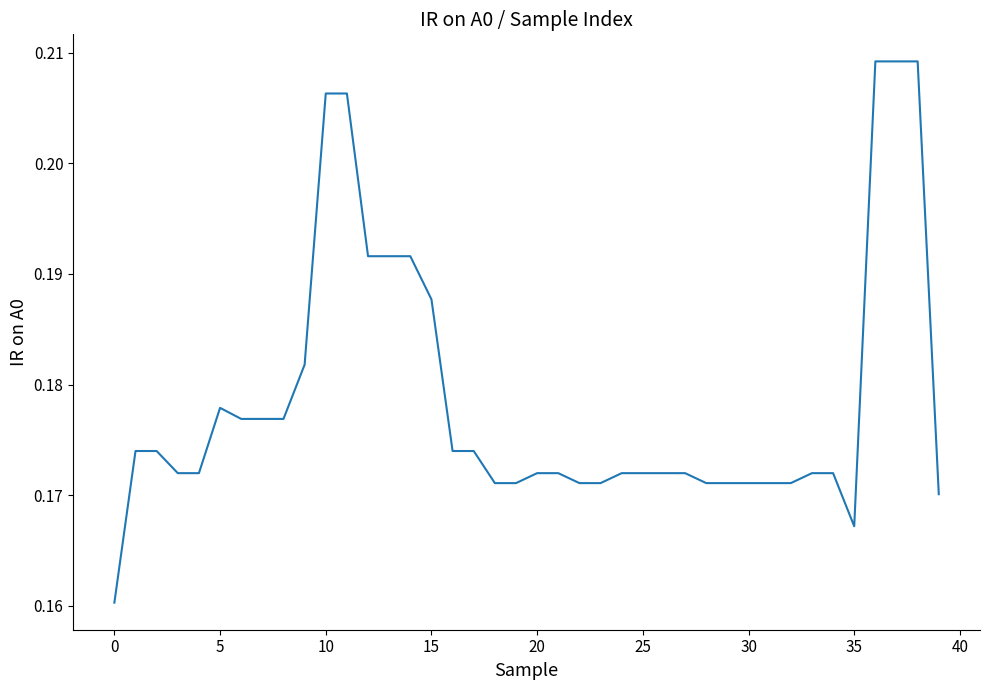

What is the sum of all values?

7.1